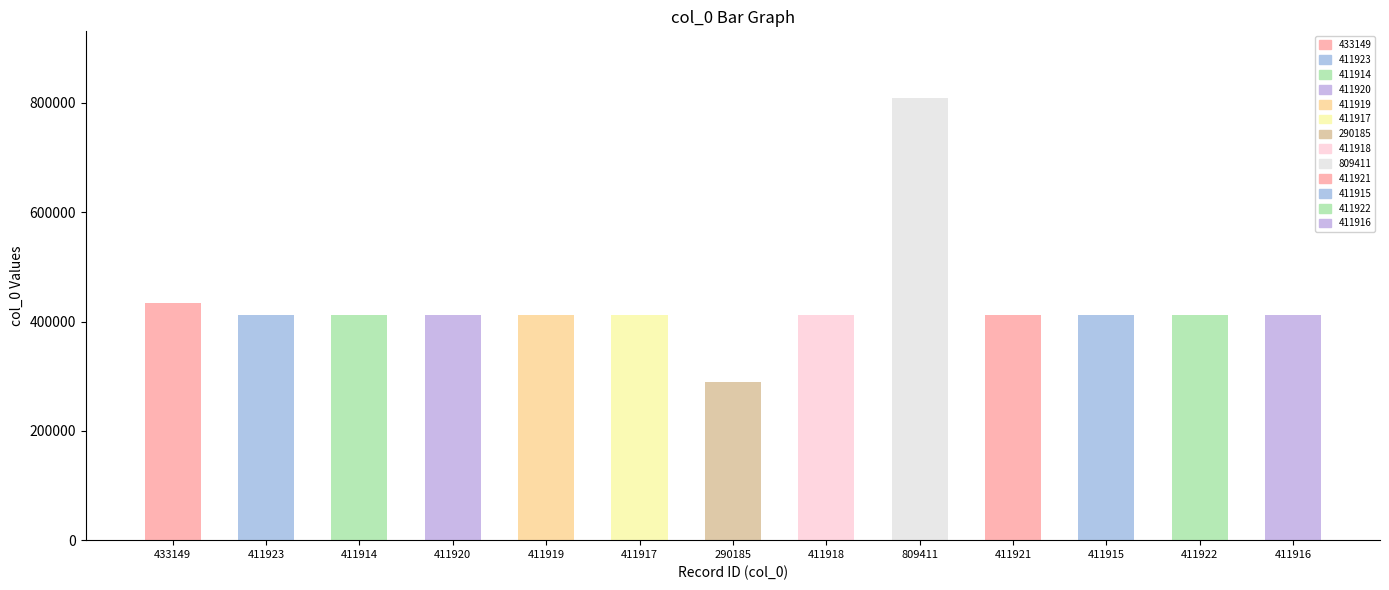

Are the bars grouped side by side (vs. stacked)?

No